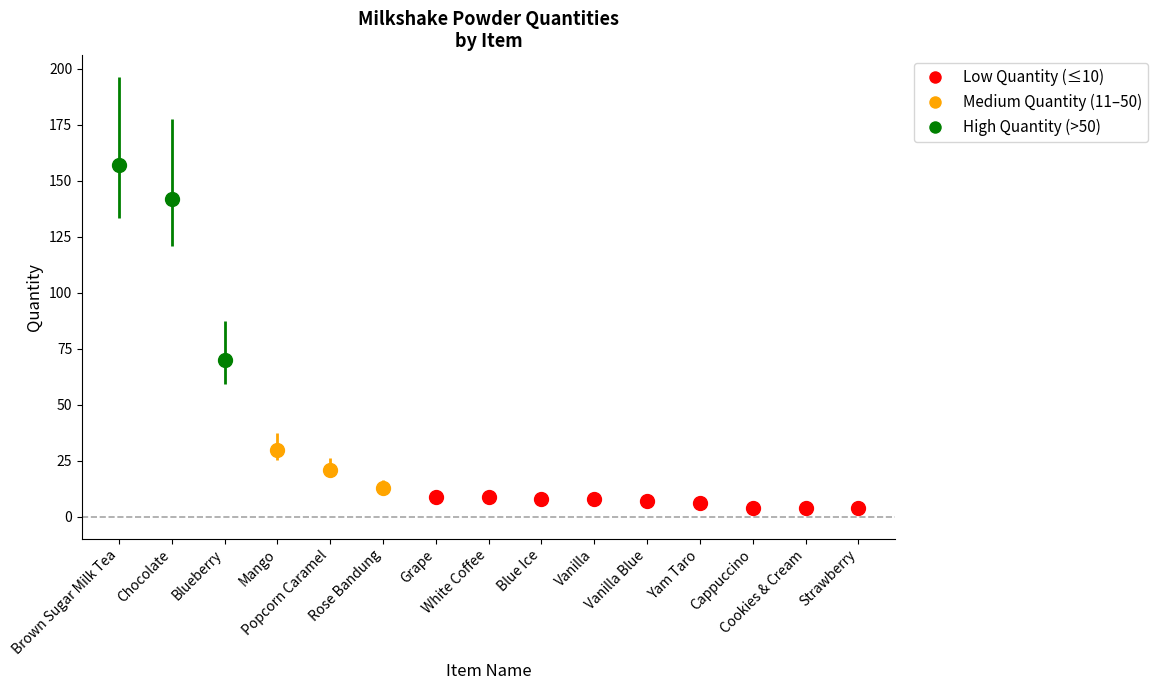

What is the ratio of the value at Milkshake Powder Vanilla Blue to the value at Milkshake Powder Blueberry?

0.1